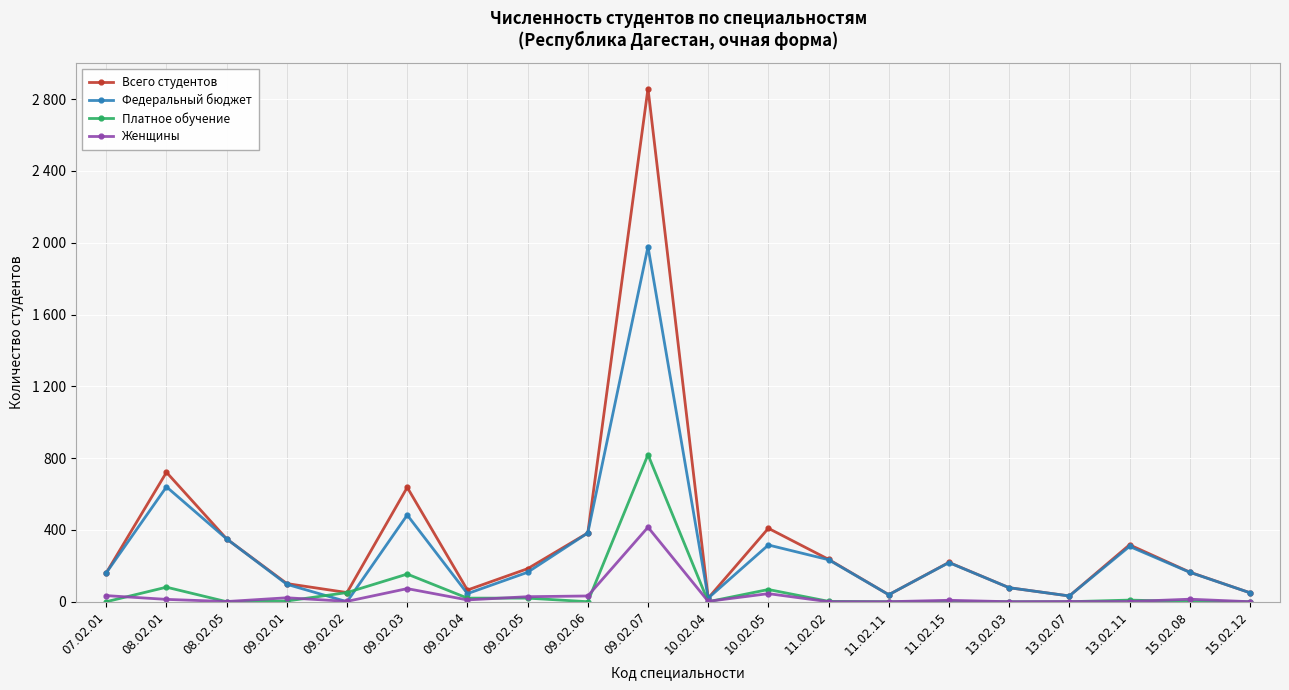

What is the difference between the second highest and minimum values in the Платное обучение series?

154